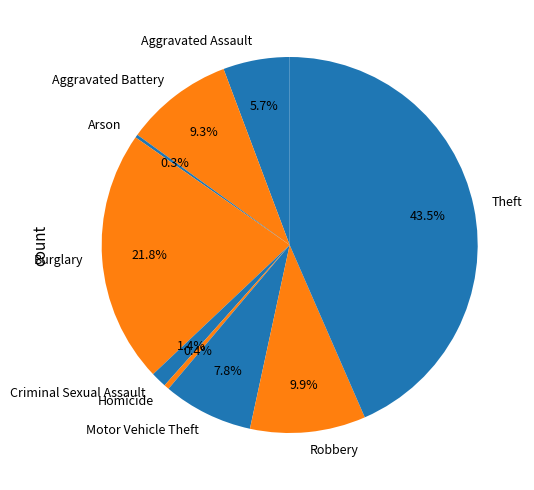

What is the largest slice in the pie chart?

Theft